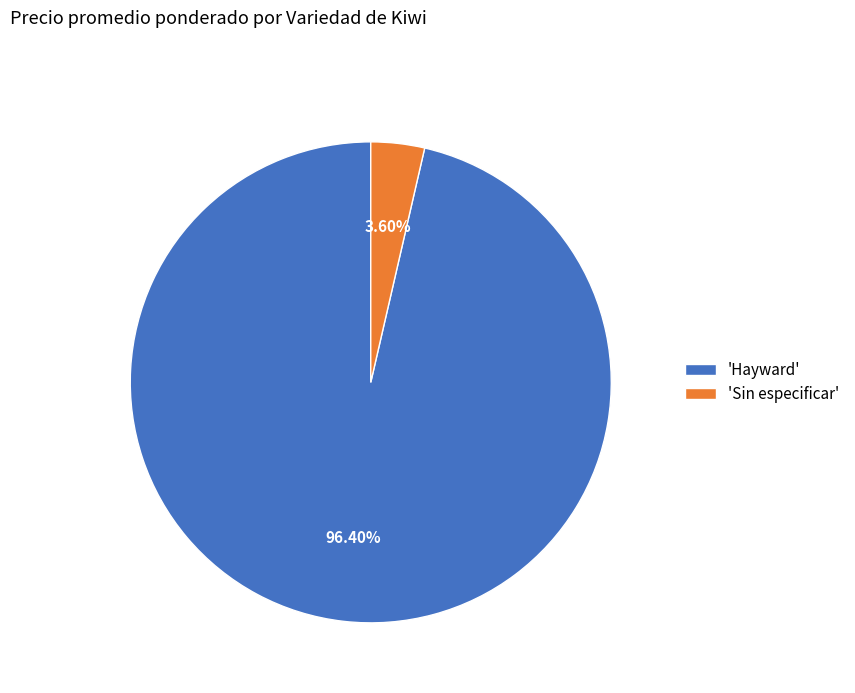

Which has a higher value, 'Sin especificar' or 'Hayward'?

'Hayward'